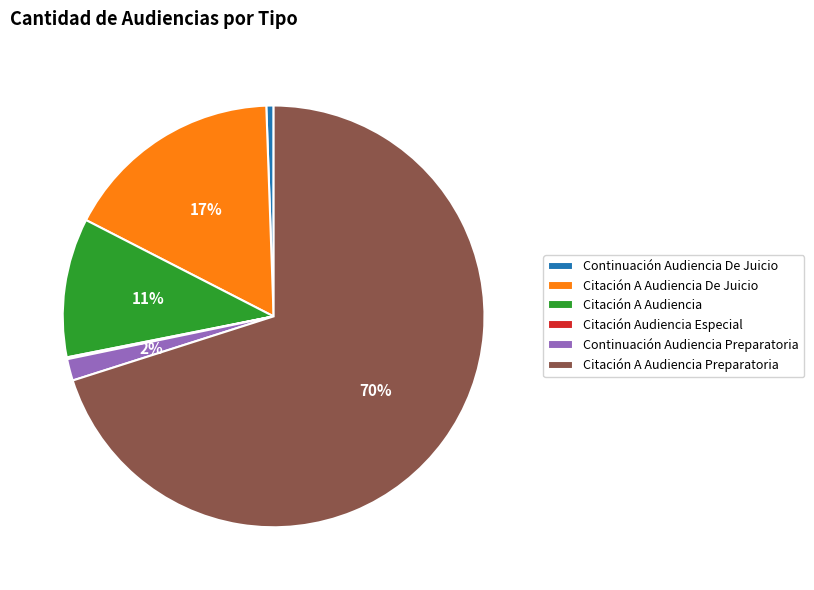

Between Citación A Audiencia De Juicio and Citación A Audiencia, which is larger?

Citación A Audiencia De Juicio